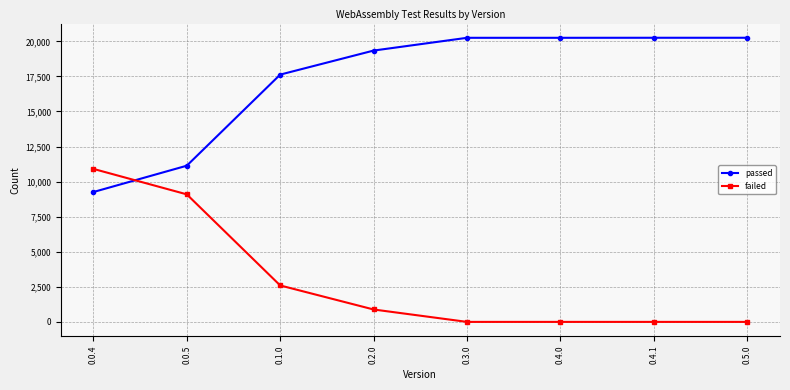

What is the difference between the failed values at 0.3.0 and 0.1.0?

2598